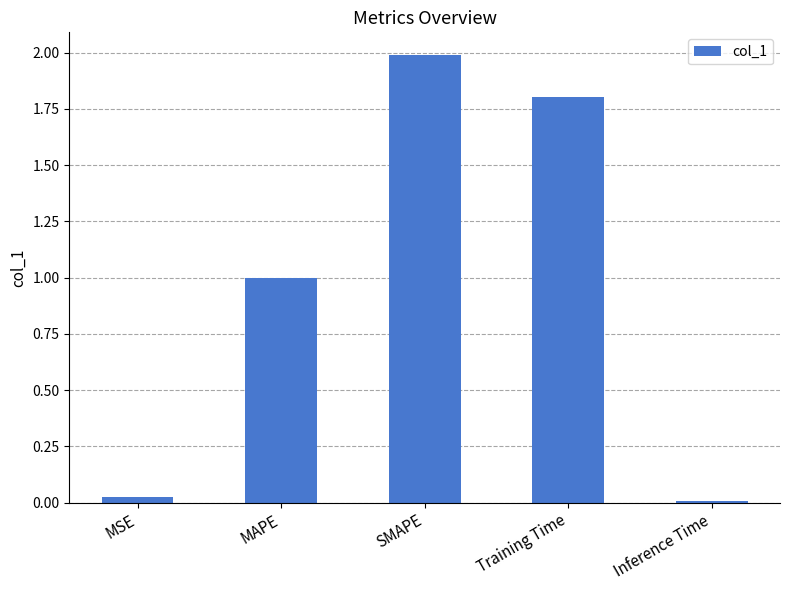

What is the difference between the maximum and minimum values?

2.0